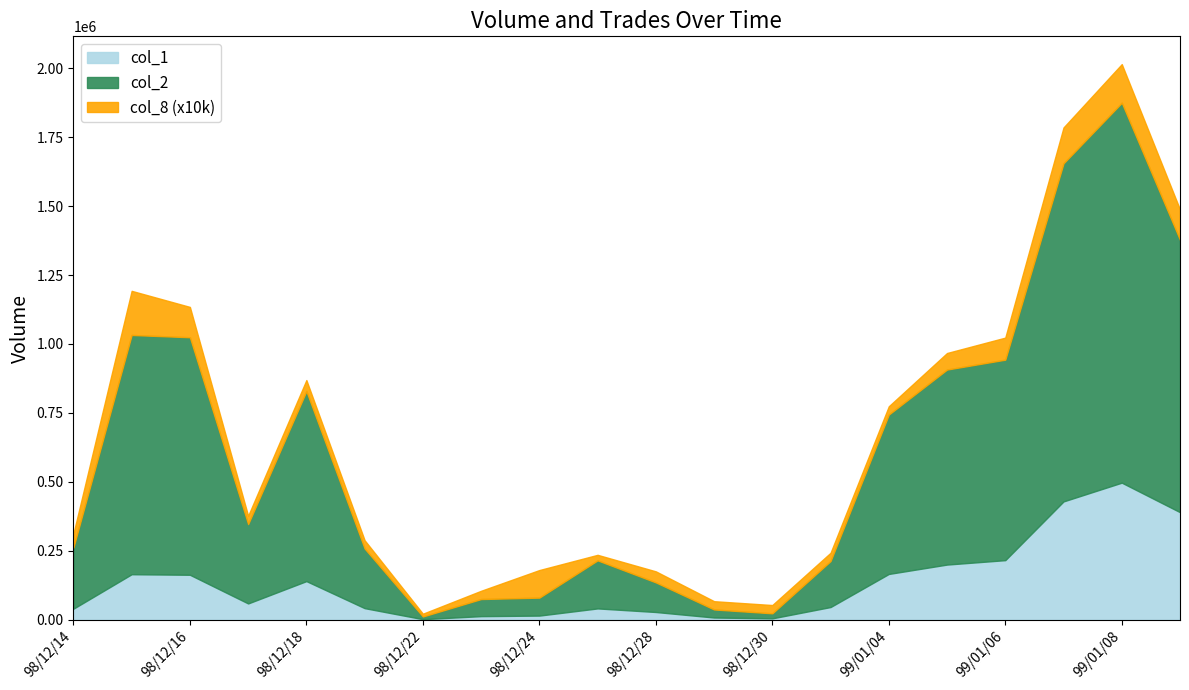

True or false: col_2 and col_8 cross at least once.

False